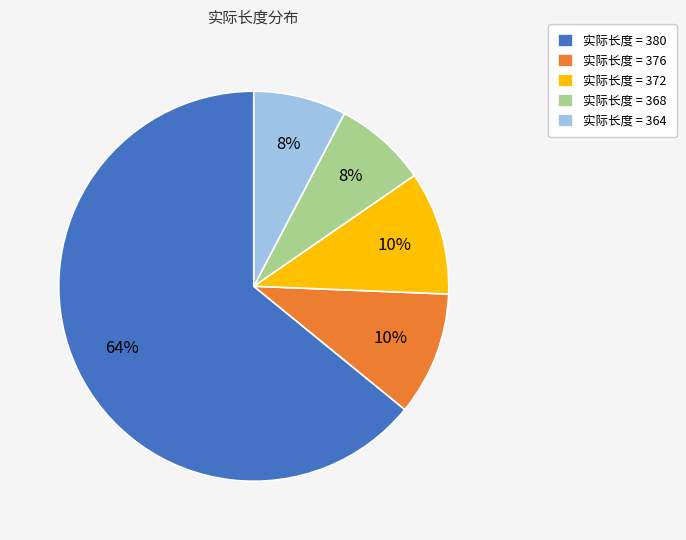

To the nearest percent, what percentage of the pie is 实际长度 = 368?

8%